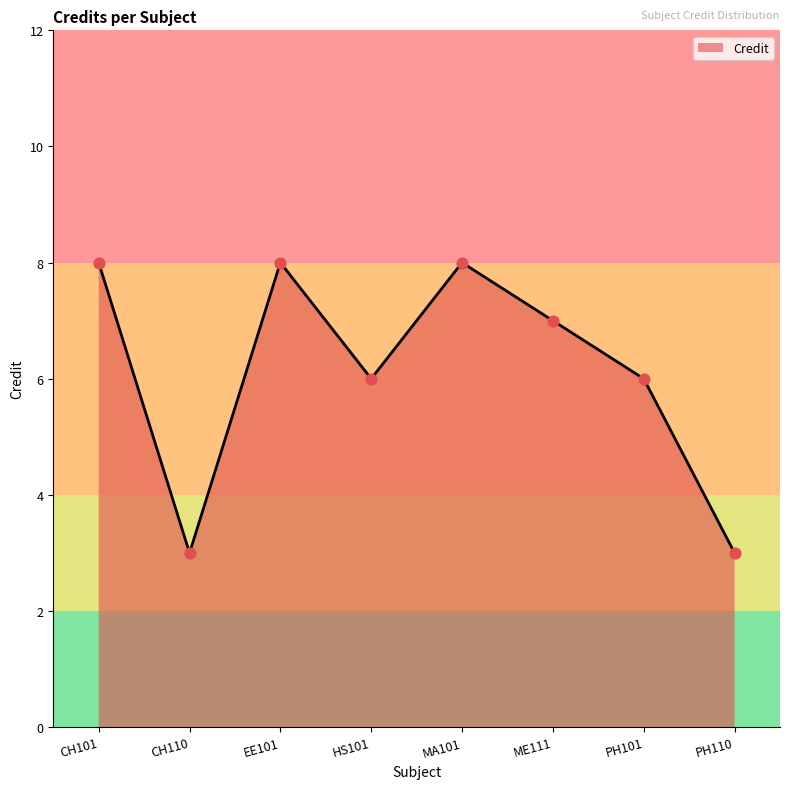

Which has a higher value, CH110 or PH101?

PH101